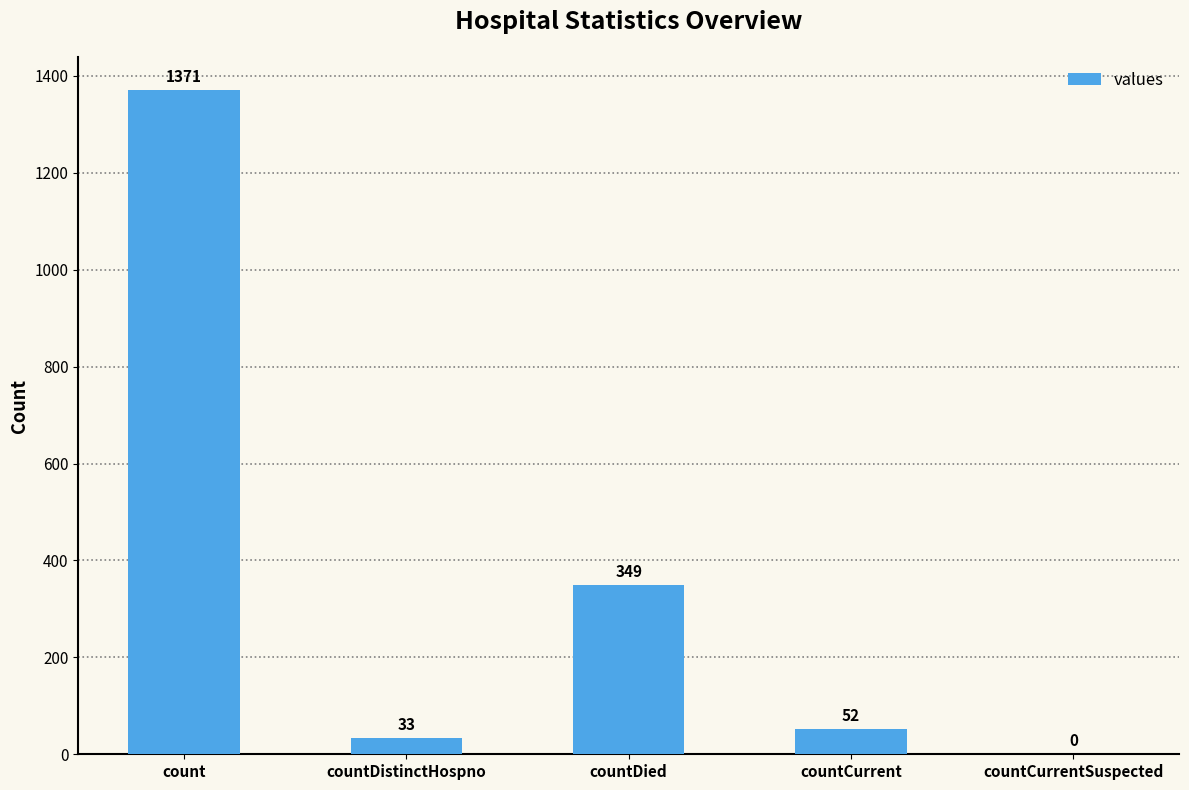

True or false: the data shows 492 at countDied.

False